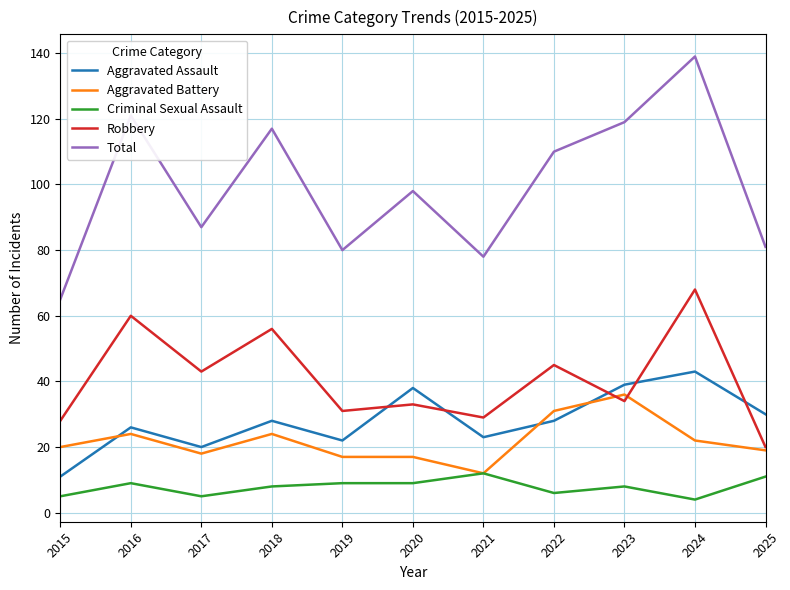

What is the spread (max minus min) of values at 2018?

109